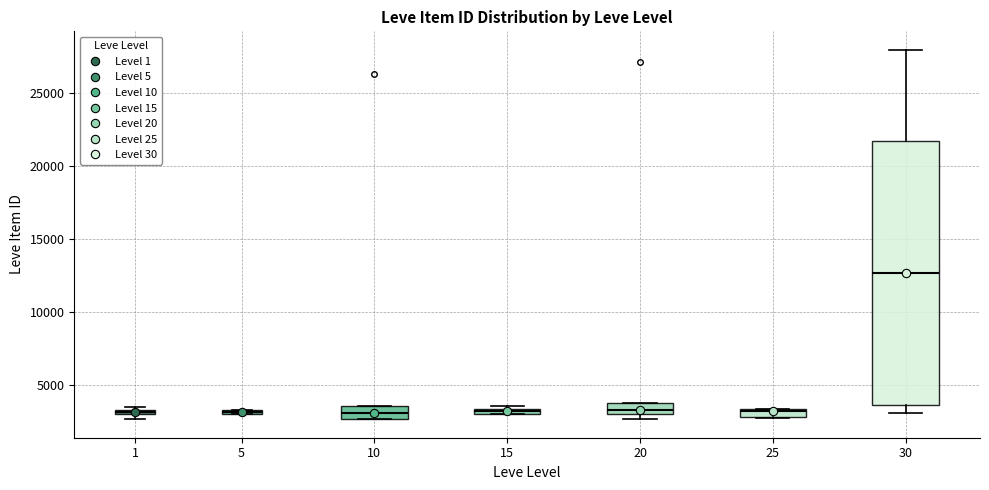

Which box's median line is the highest?

30